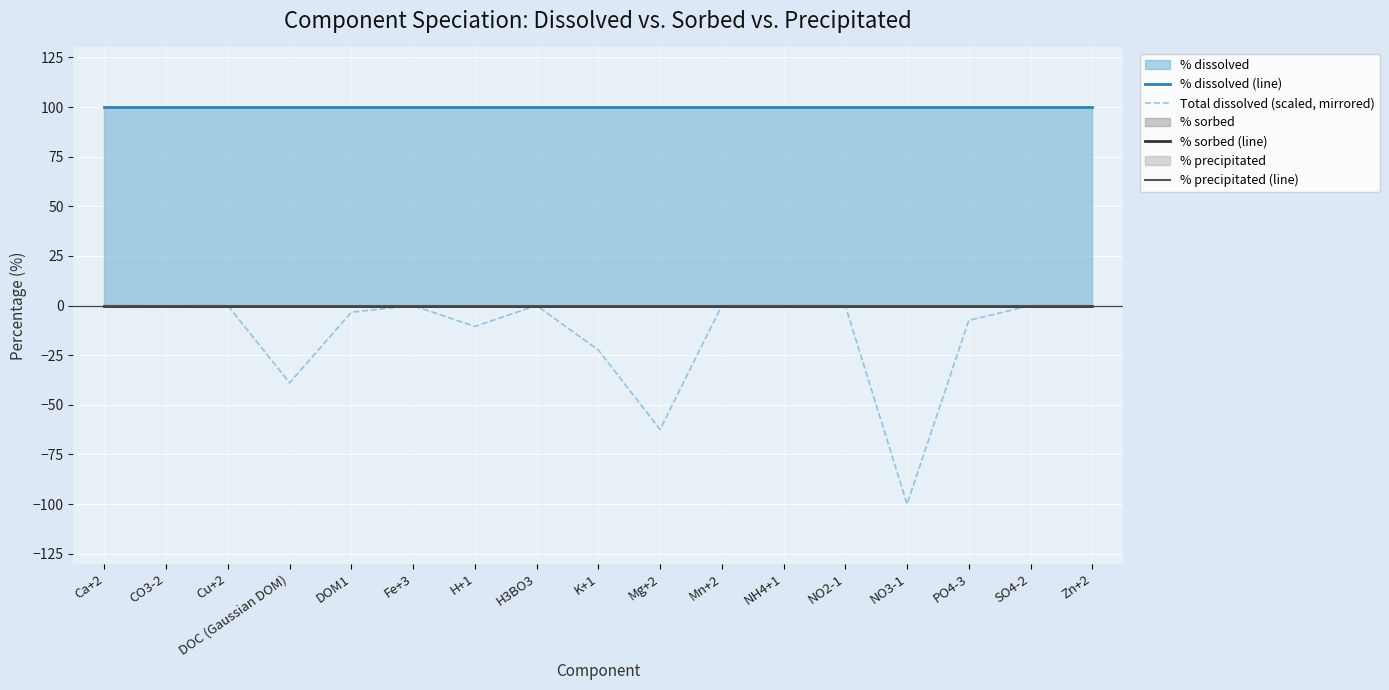

True or false: % dissolved (line) and Total dissolved (scaled, mirrored) cross at least once.

False